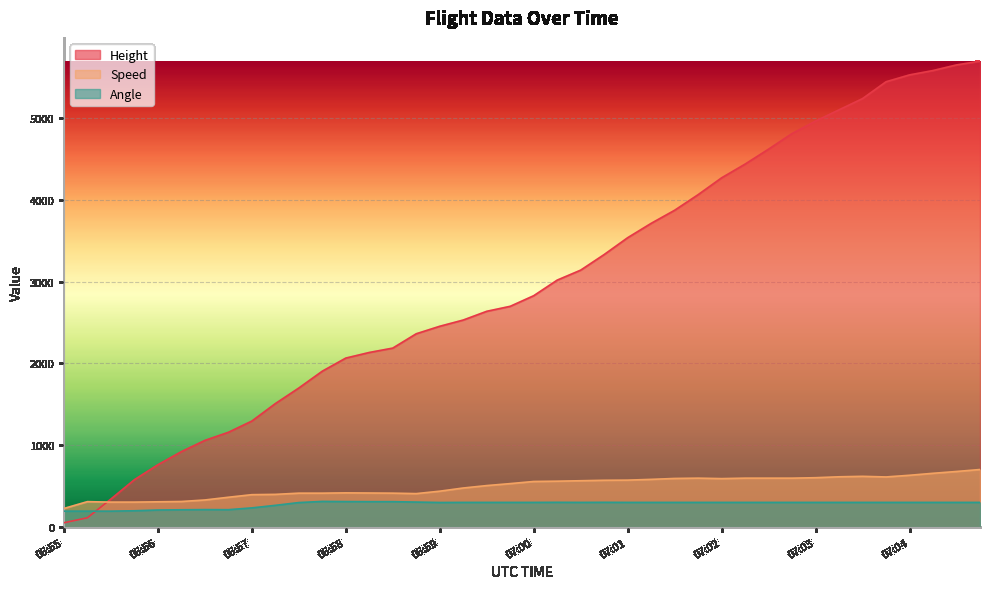

What is the label of the 9th point from the left?

06:57